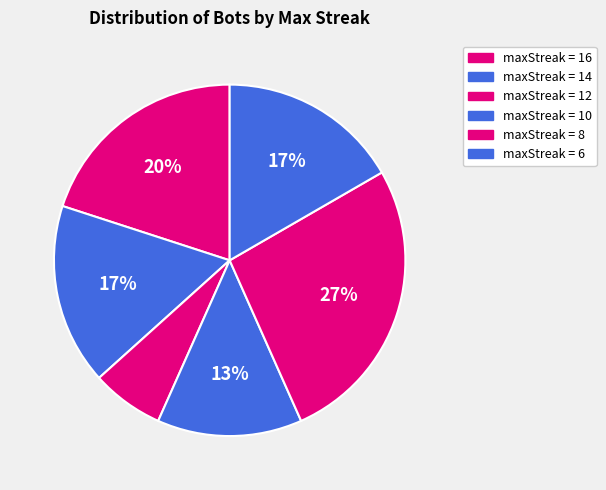

How many slices are in this pie chart?

6